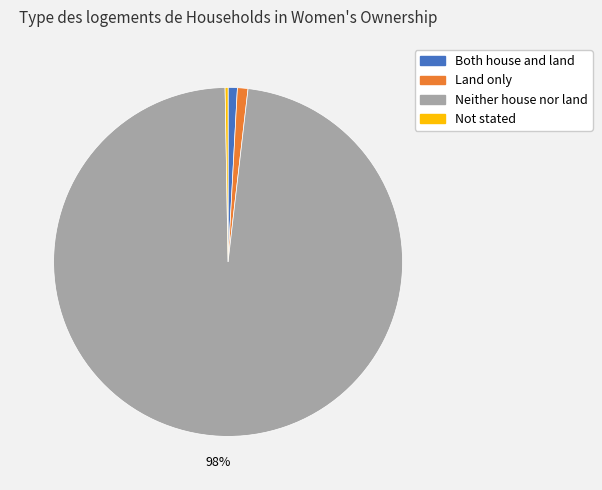

What percentage is the Land only slice, to the nearest percent?

1%